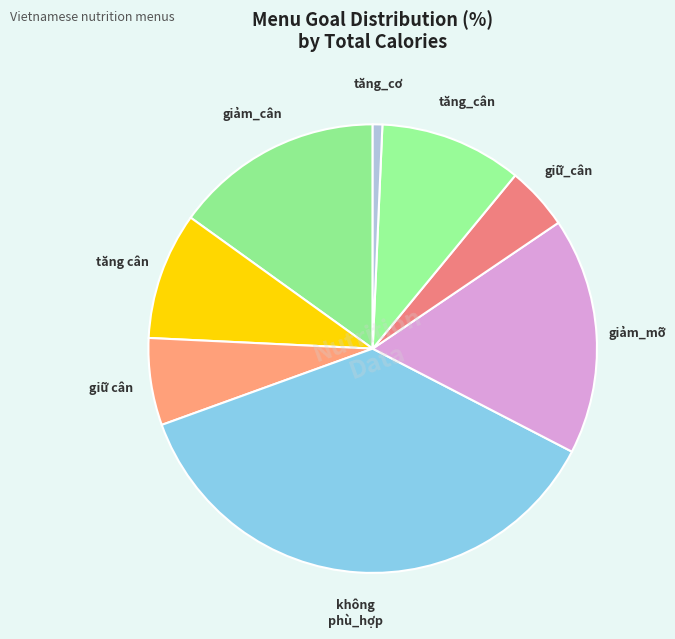

How many slices are in this pie chart?

8